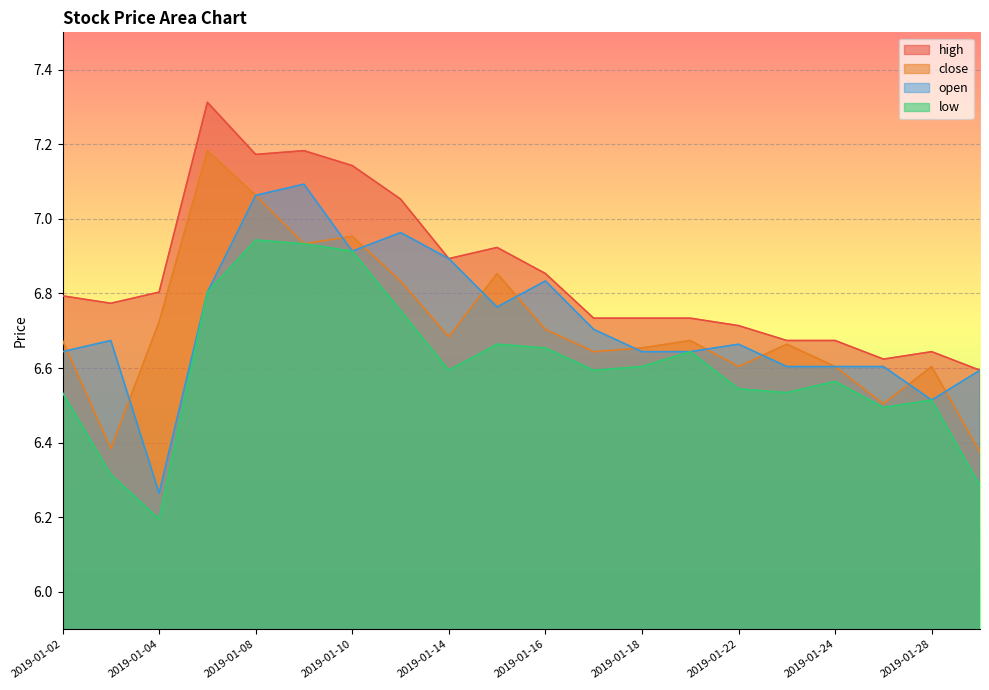

Where is high nearest to the value 6?

2019-01-29